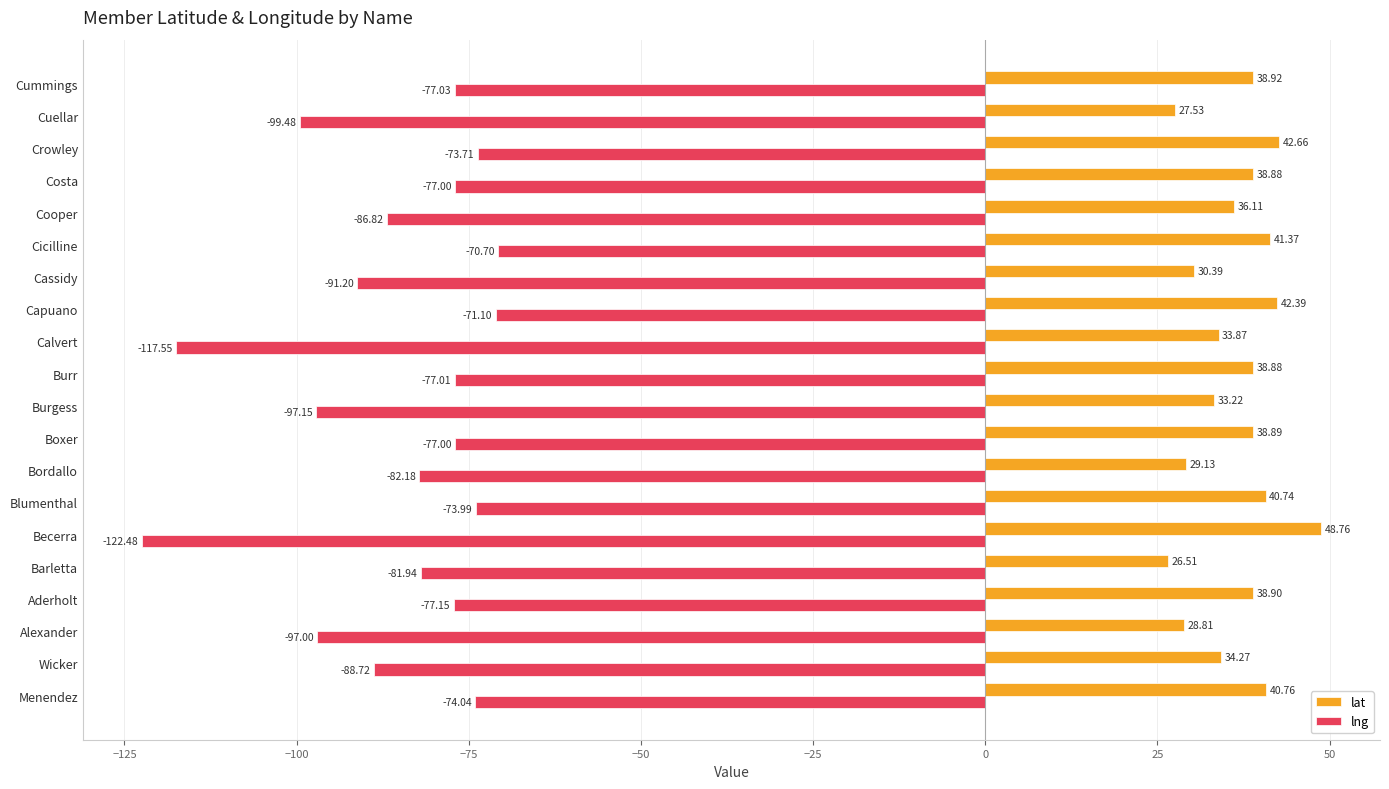

Which series has the largest total across all categories?

lat